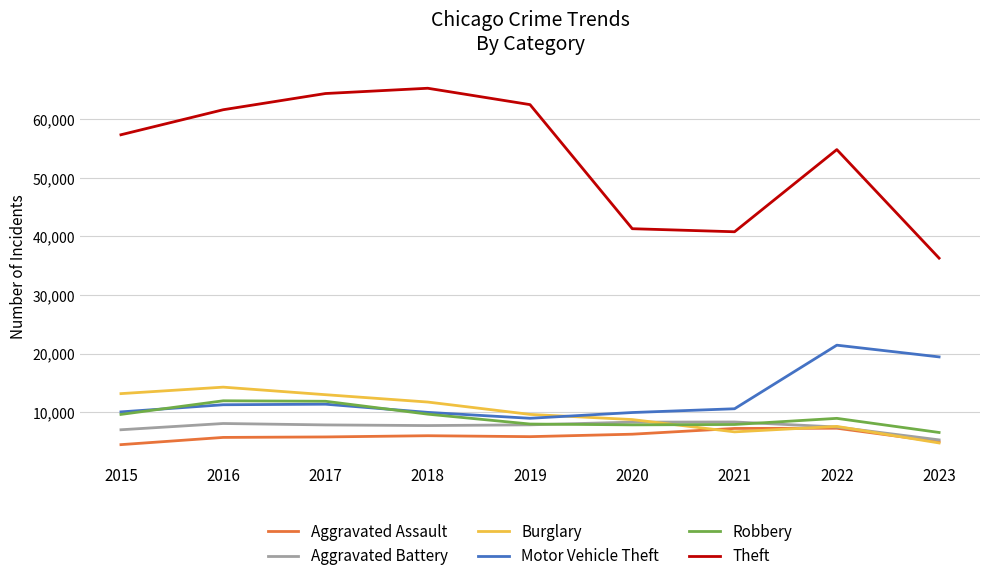

What is the total value across all series at 2022?

107596